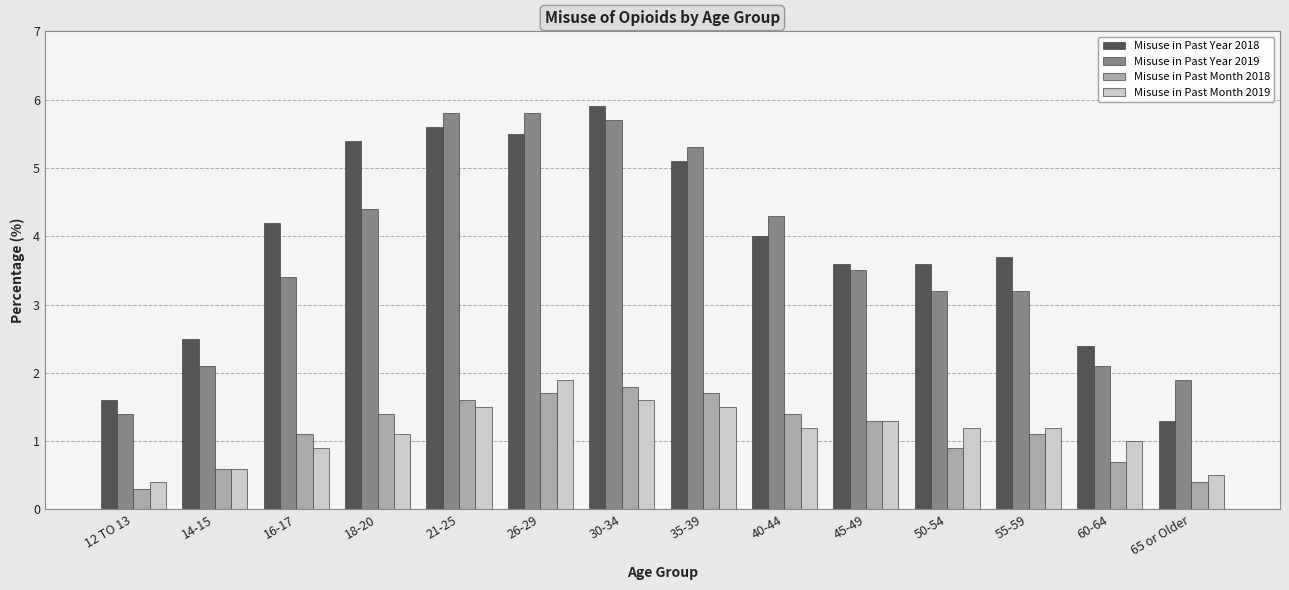

What is the approximate value of Misuse in Past Month 2019 at 30-34?

1.6